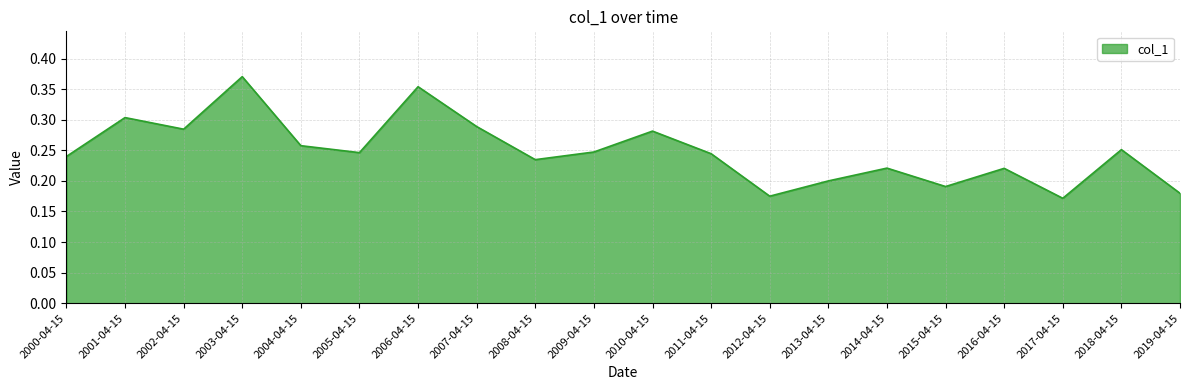

Count the number of data series in this chart.

1